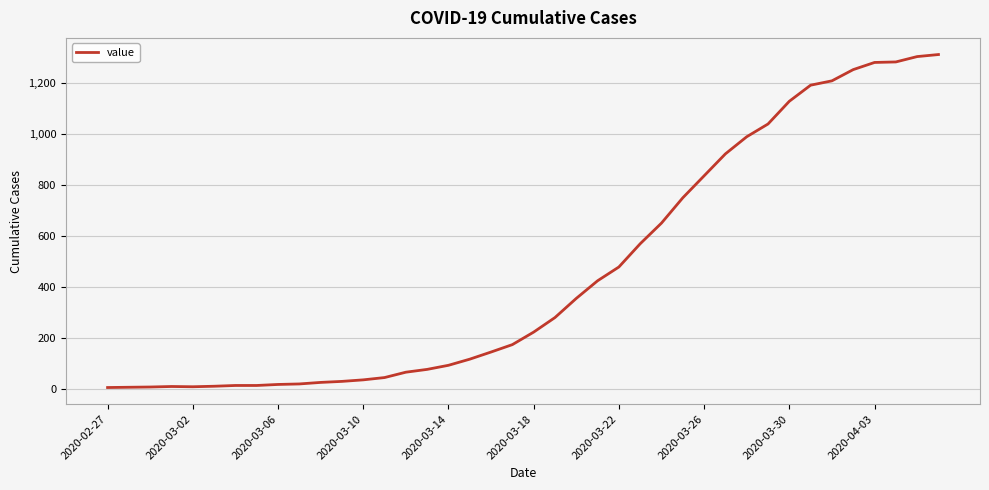

What is the difference between the maximum and second lowest values?

1303